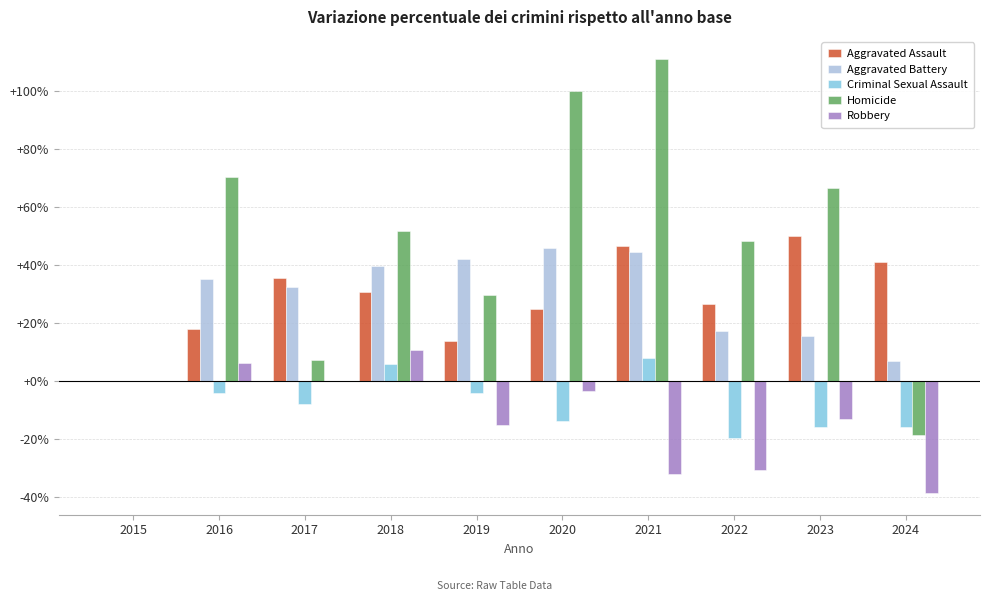

Reading left to right, what are all the values shown in this chart?

Aggravated Assault: 0.0	18.1	35.5	30.7	13.9	24.7	46.4	26.5	50.0	41.0
Aggravated Battery: 0.0	35.2	32.6	39.8	42.1	45.7	44.4	17.1	15.5	6.9
Criminal Sexual Assault: 0.0	-3.9	-7.8	5.9	-3.9	-13.7	7.8	-19.6	-15.7	-15.7
Homicide: 0.0	70.4	7.4	51.9	29.6	100.0	111.1	48.1	66.7	-18.5
Robbery: 0.0	6.4	0.0	10.6	-15.1	-3.3	-31.9	-30.5	-13.0	-38.5